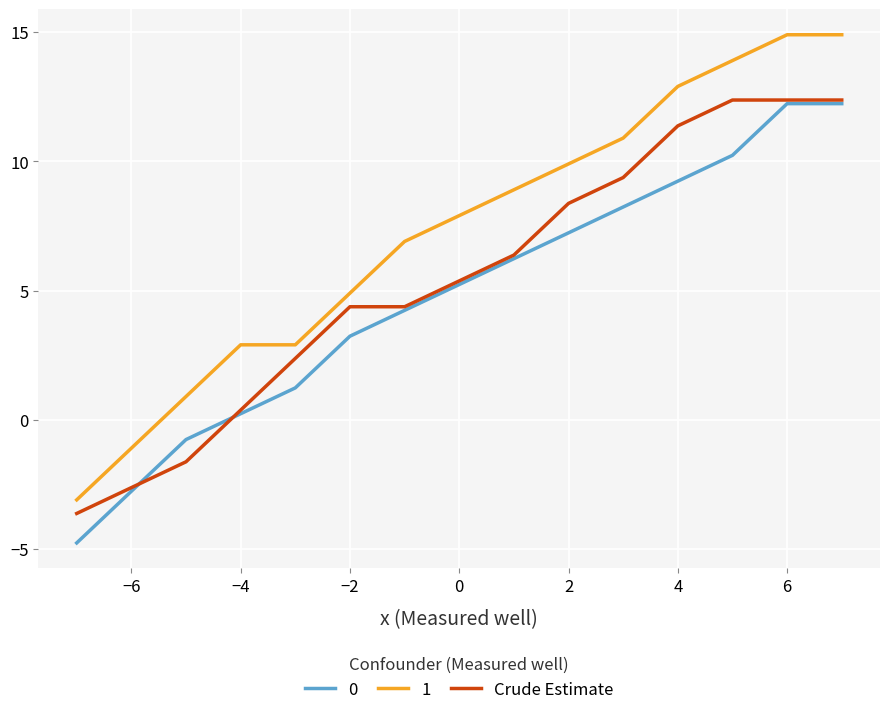

What is the maximum value for 1?

14.9